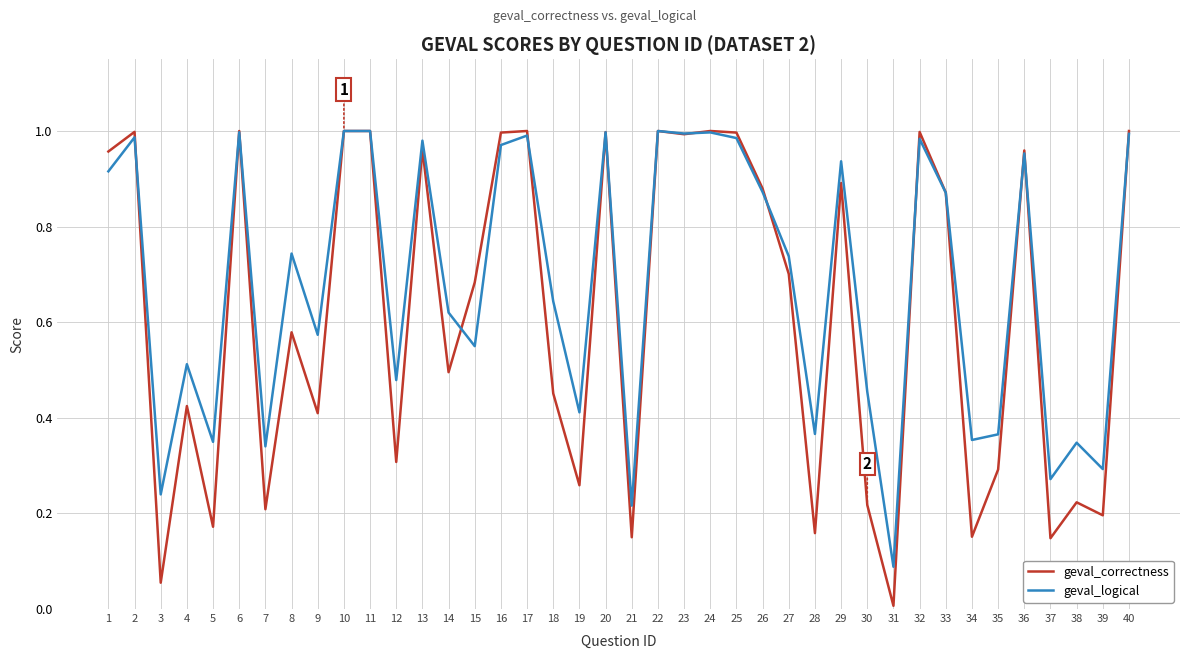

Where do geval_correctness and geval_logical first cross each other?

2 and 3